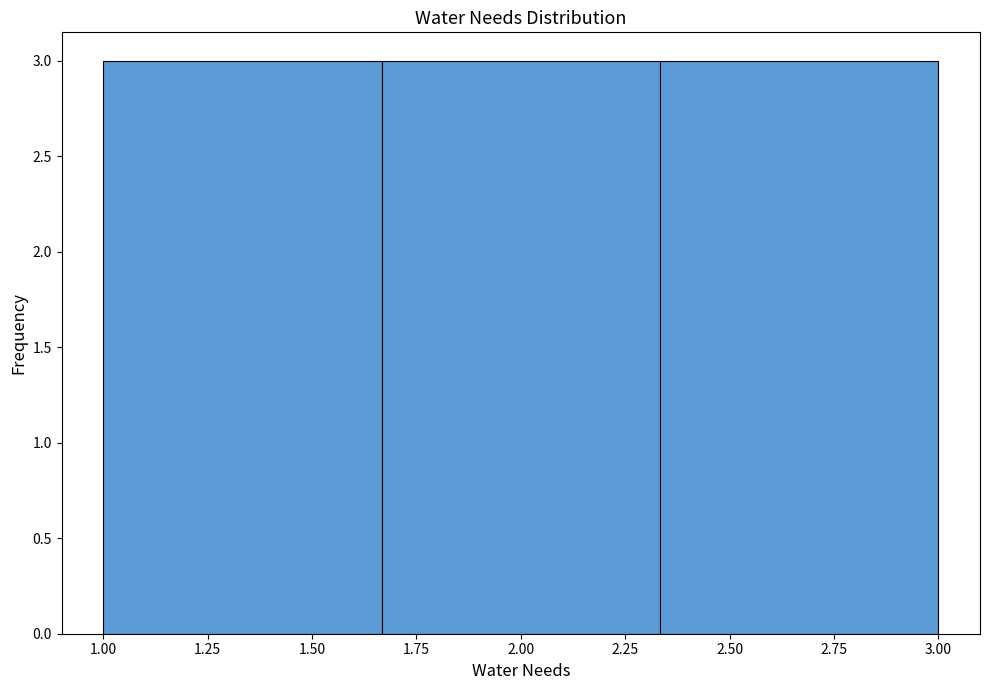

Reading left to right, transcribe this chart: for each bar, give the range it covers on the x-axis and its height. Neither the bar edges nor the heights are printed on the chart, so give them approximately, as read against the axes.

1.00 to 1.65: 3
1.65 to 2.35: 3
2.35 to 3.00: 3